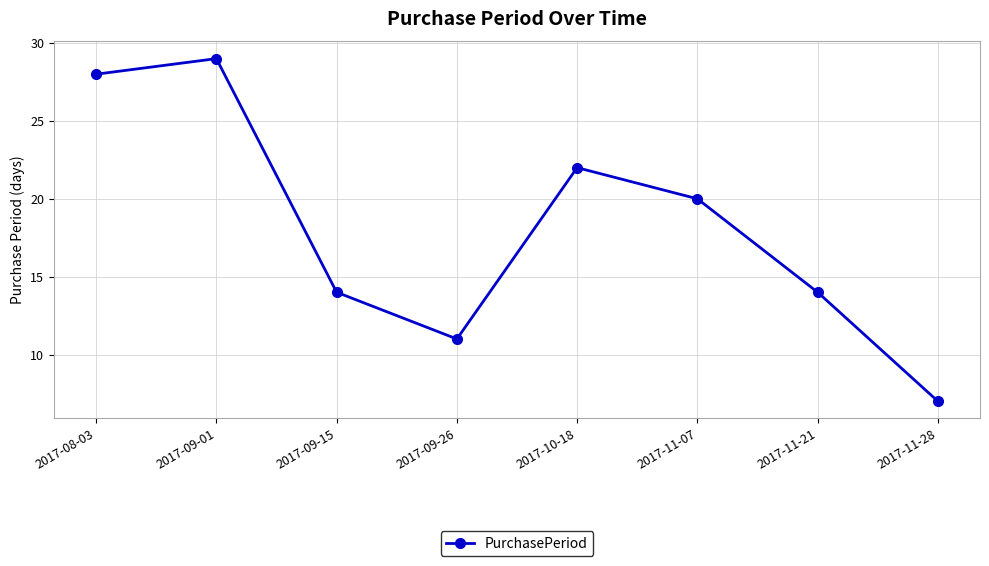

What is the label of the 4th point from the left?

2017-09-26